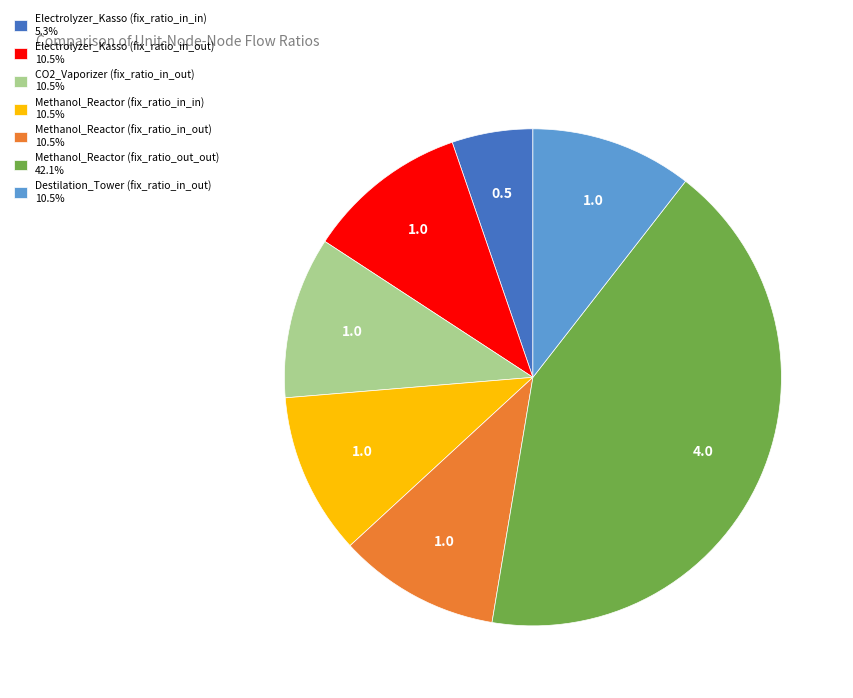

Is the sum of Methanol_Reactor (fix_ratio_in_out) 10.5% and Electrolyzer_Kasso (fix_ratio_in_in) 5.3% greater than half?

No